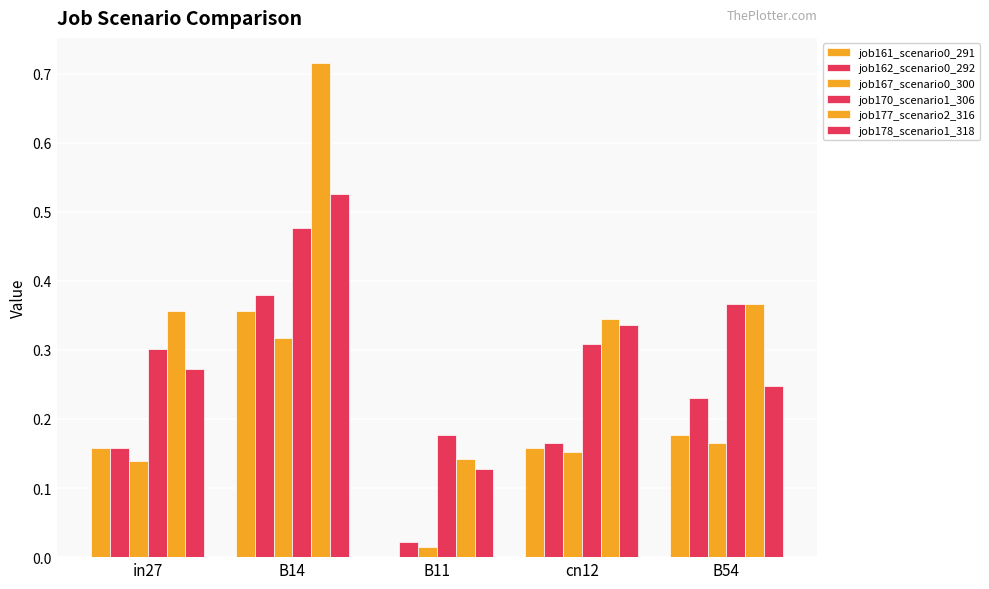

Is it true that job170_scenario1_306 equals 0.3 at B11?

False